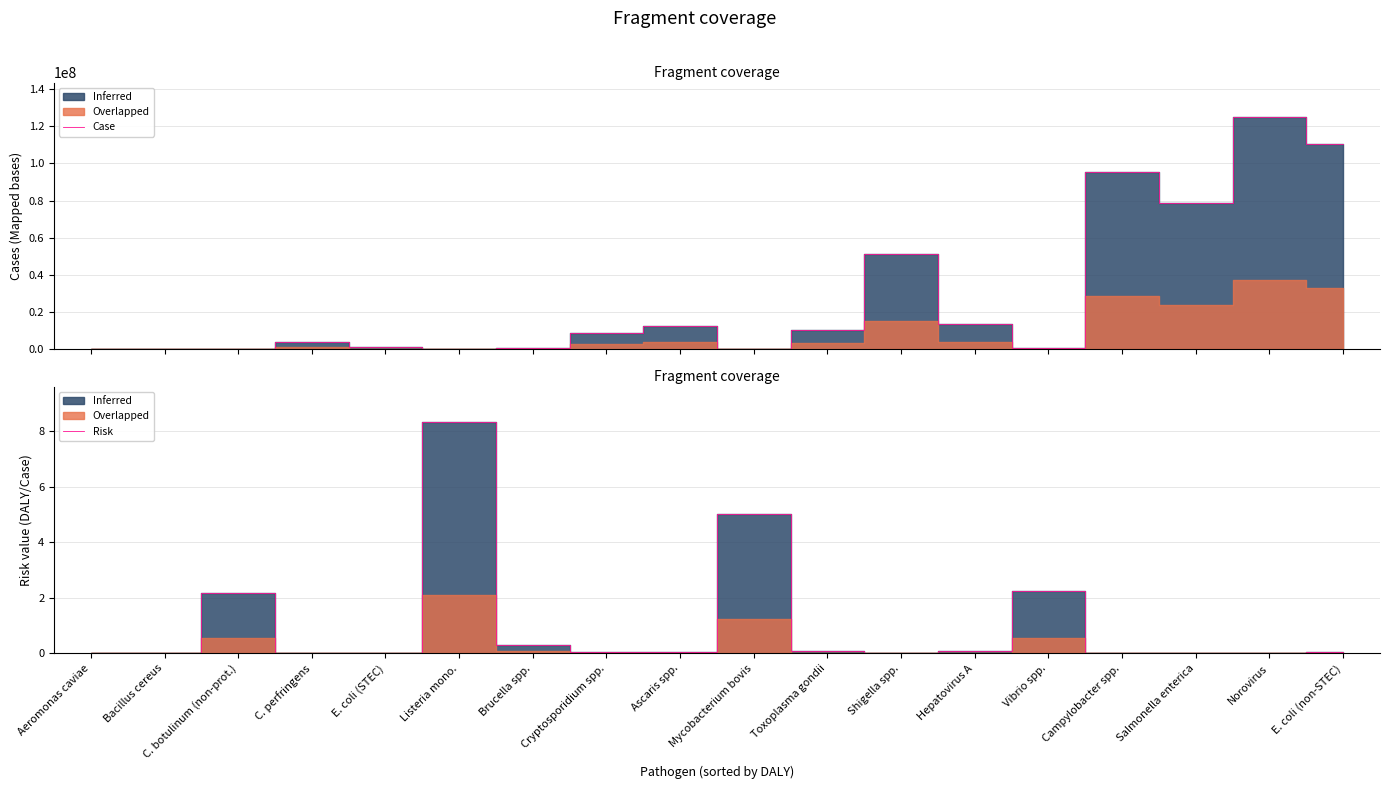

List the labels in order of value, smallest first.

Bacillus cereus, C. perfringens, Aeromonas caviae, E. coli (STEC), Norovirus, Campylobacter spp., Shigella spp., Salmonella enterica, Cryptosporidium spp., E. coli (non-STEC), Ascaris spp., Toxoplasma gondii, Hepatovirus A, Brucella spp., C. botulinum (non-prot.), Vibrio spp., Mycobacterium bovis, Listeria mono.